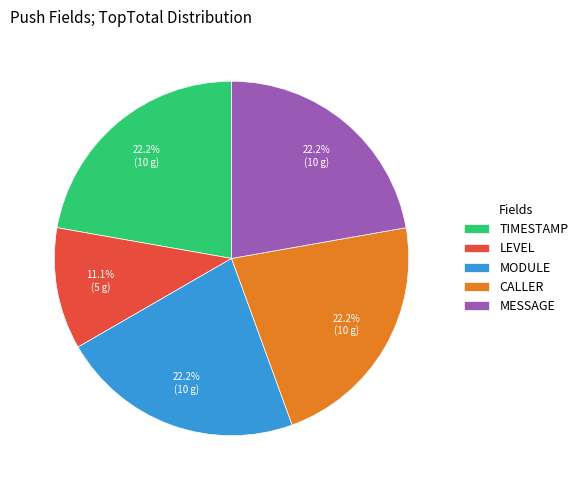

How many segments does this pie chart have?

5